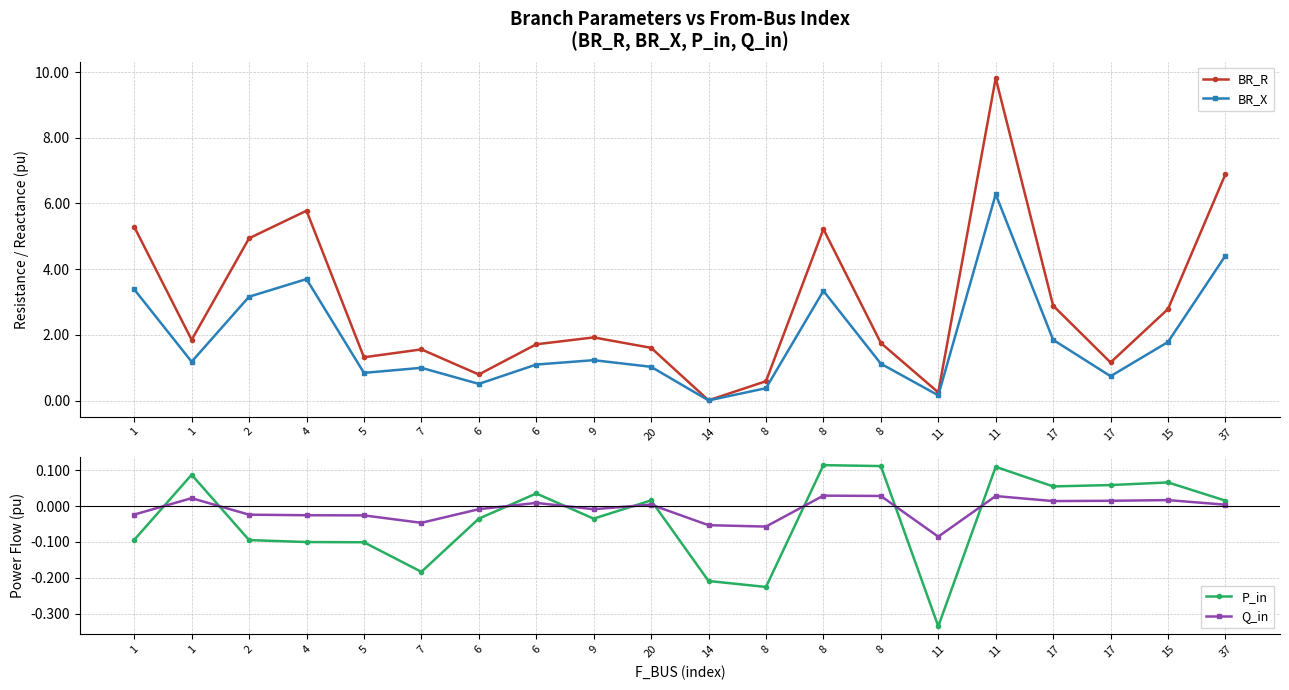

Which series has the widest spread of values?

BR_R